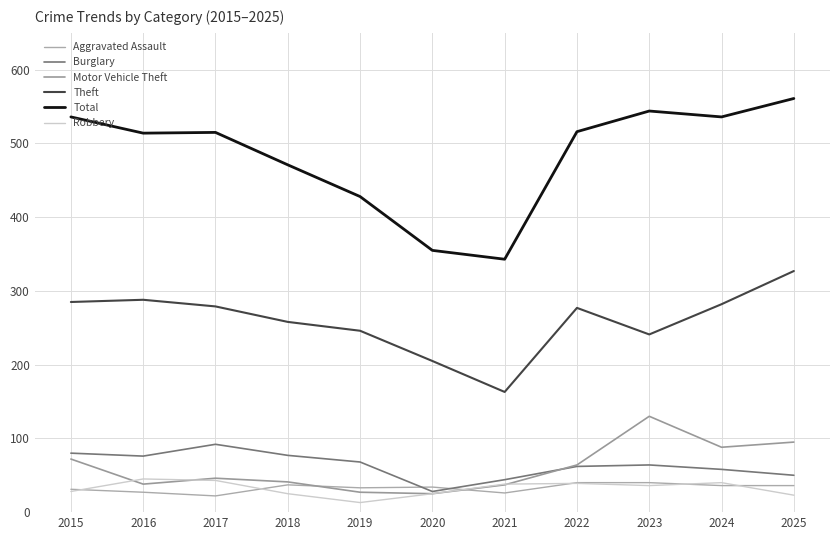

Which series changed the most between 2018 and 2020?

Total